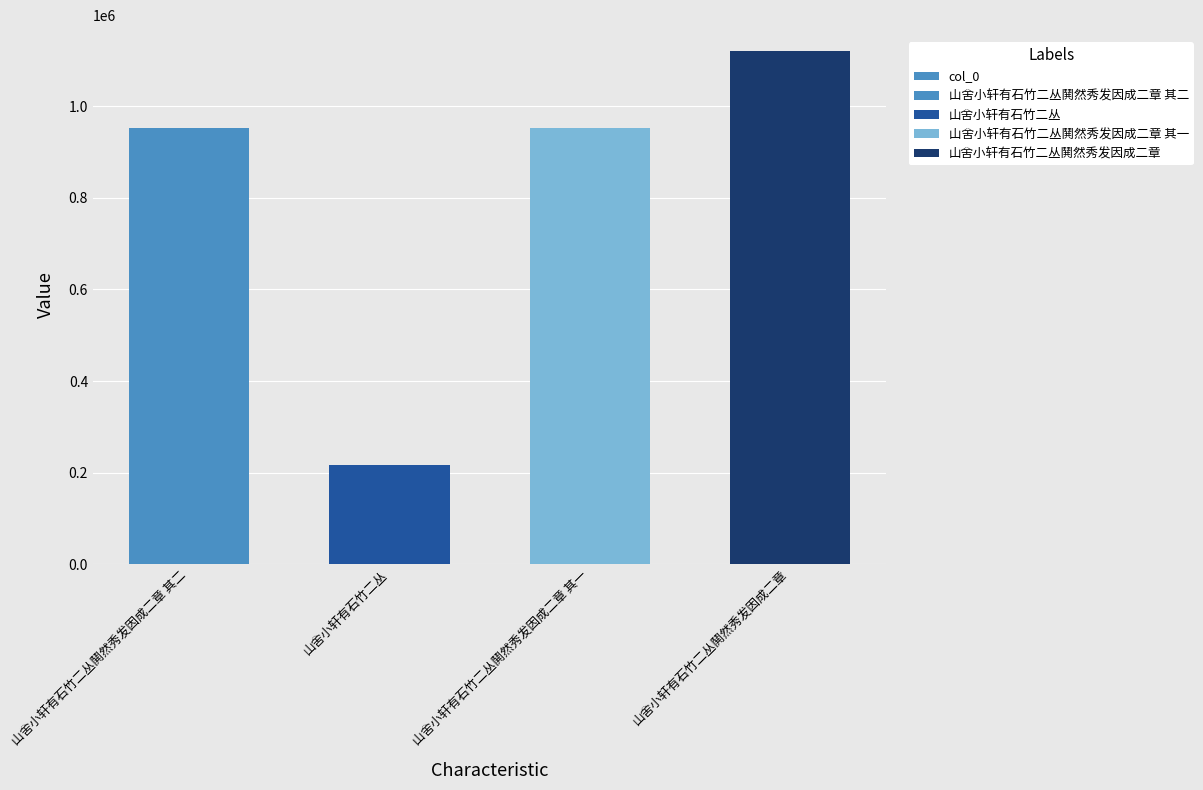

Where does the data first go above 952772?

山舍小轩有石竹二丛鬨然秀发因成二章